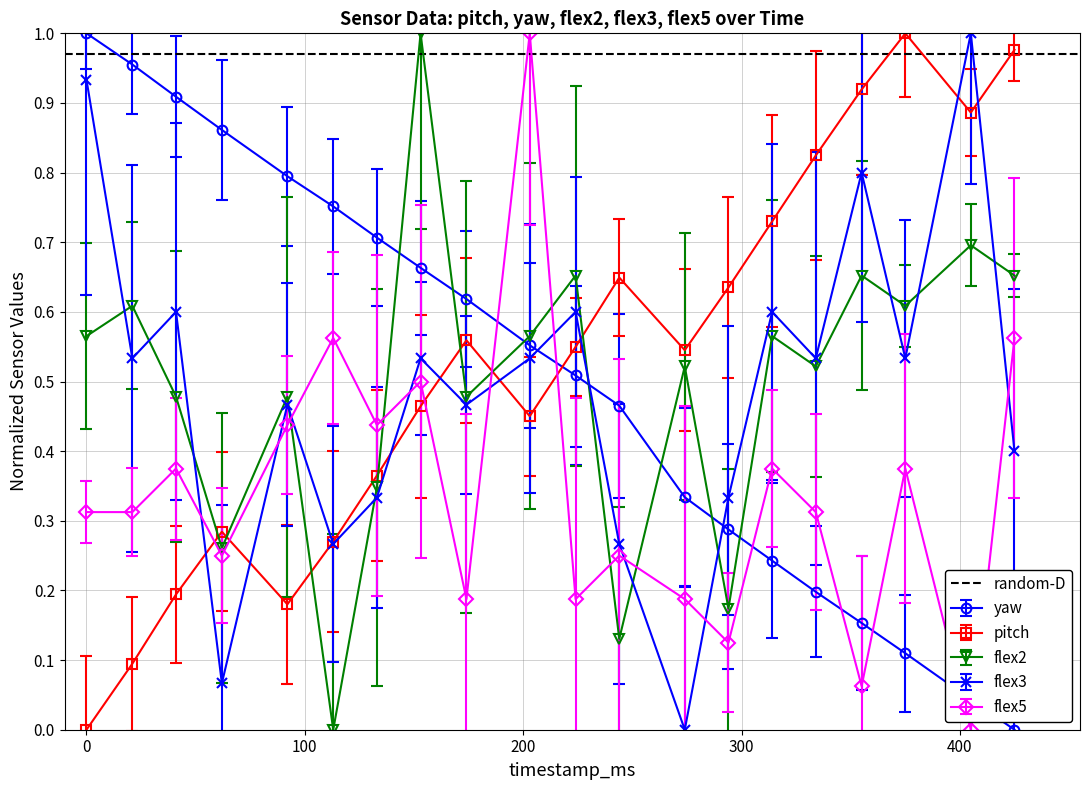

Does the chart have visible grid lines?

Yes